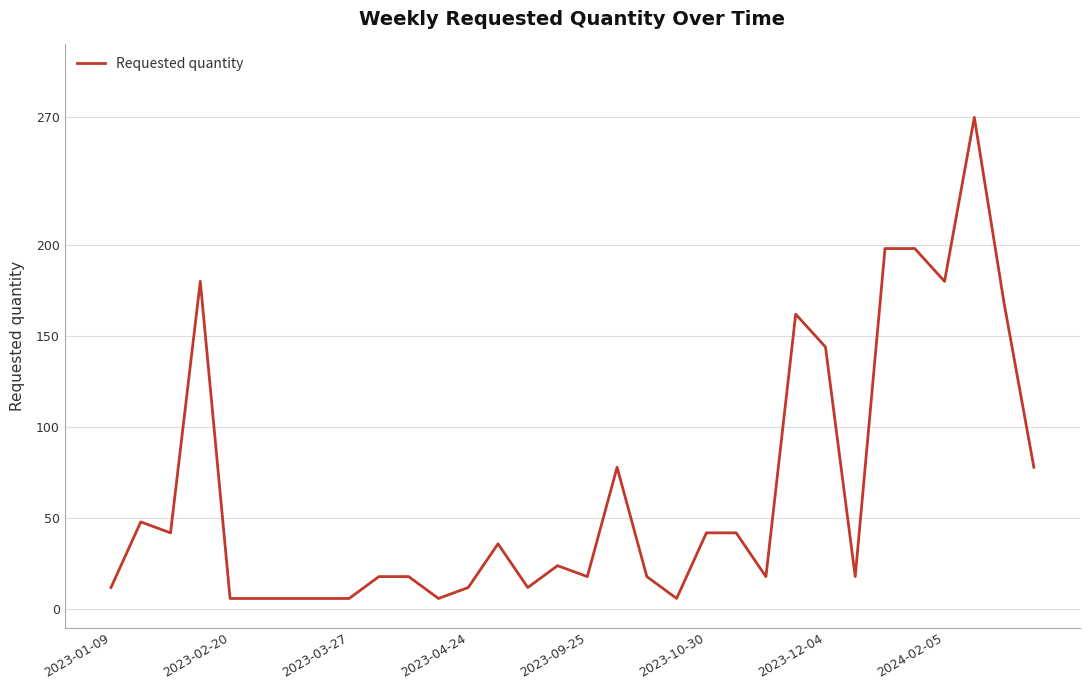

What is the maximum value shown in the chart?

270